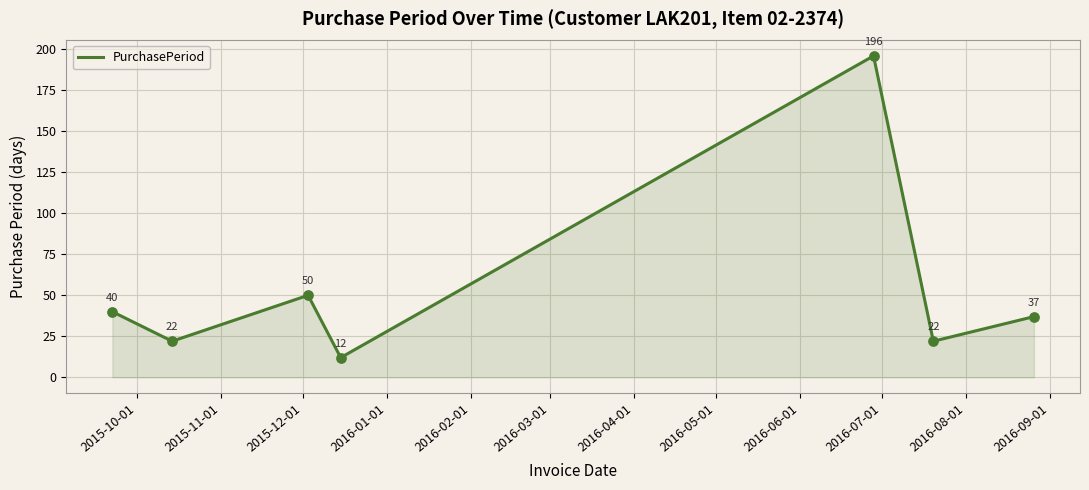

What is the minimum value shown in the chart?

12